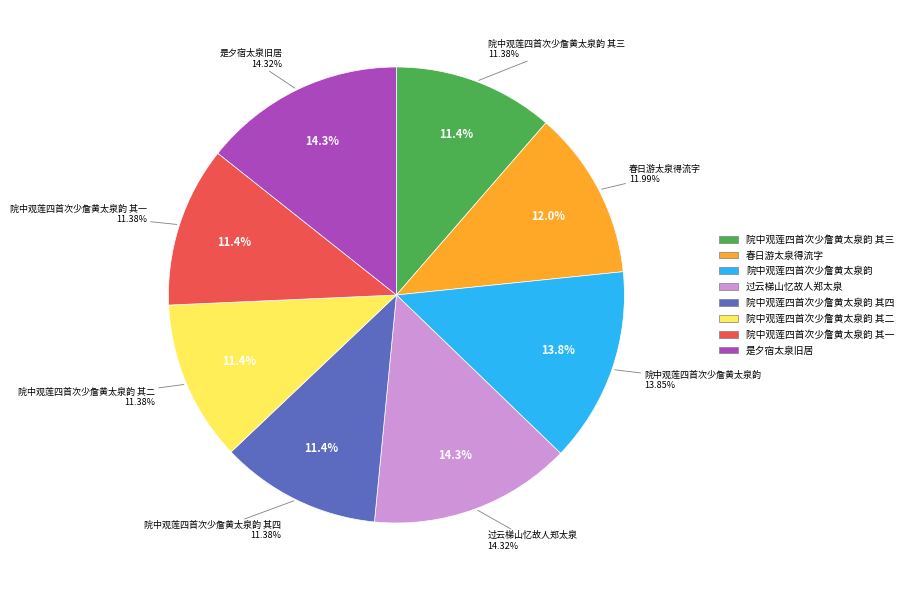

To the nearest percent, what portion does 院中观莲四首次少詹黄太泉韵 其三 represent?

11%